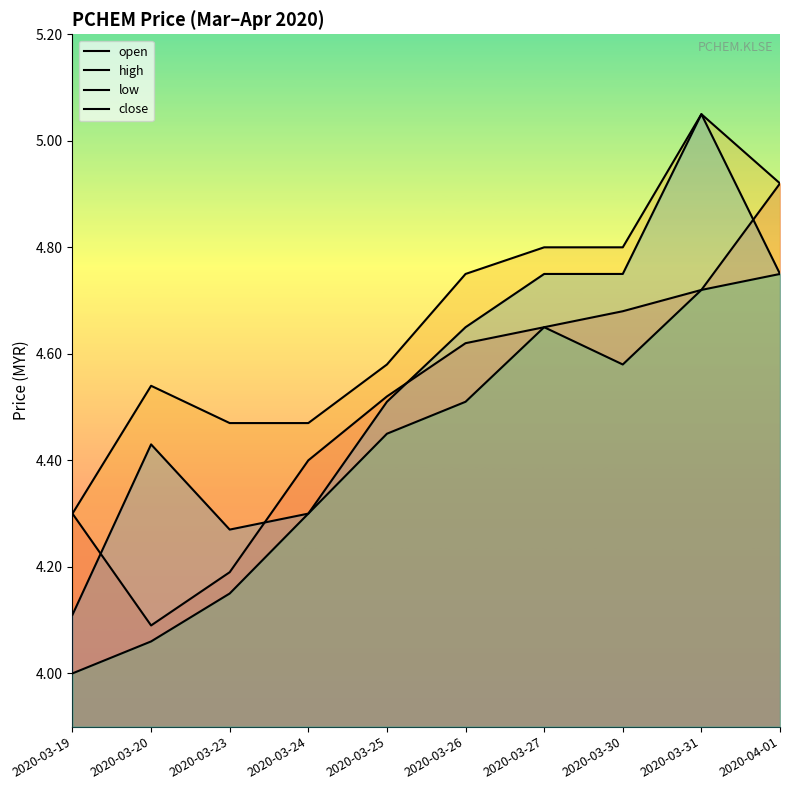

Which category has the highest value in the close series?

2020-03-31